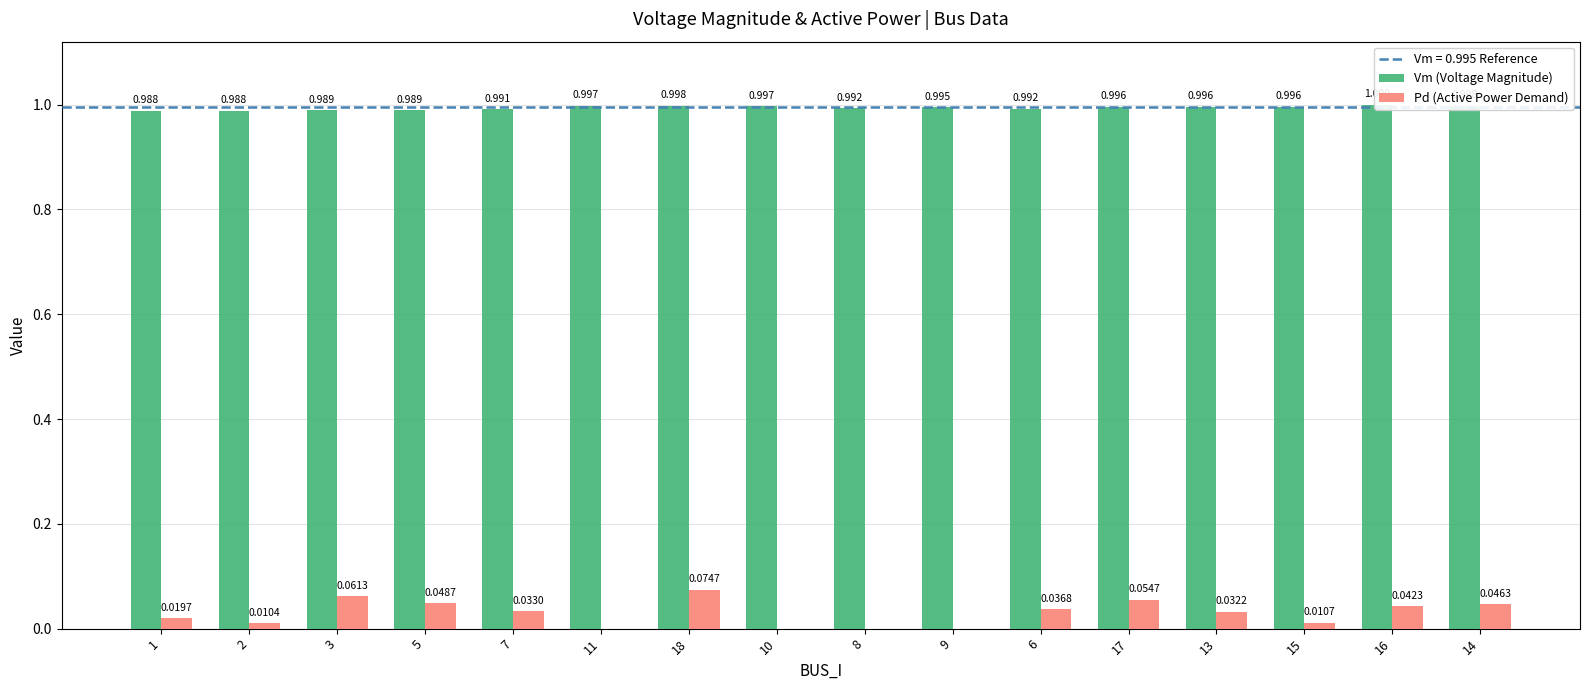

How many distinct data groups are displayed?

2